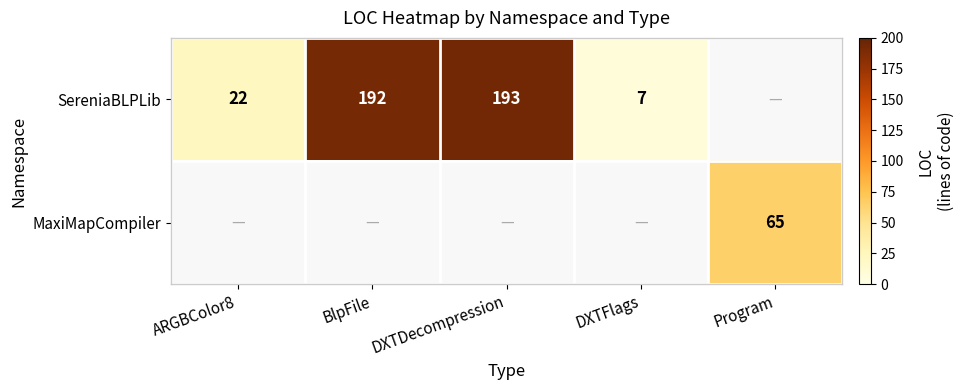

What is the sum of the SereniaBLPLib values at ARGBColor8 and DXTDecompression?

215